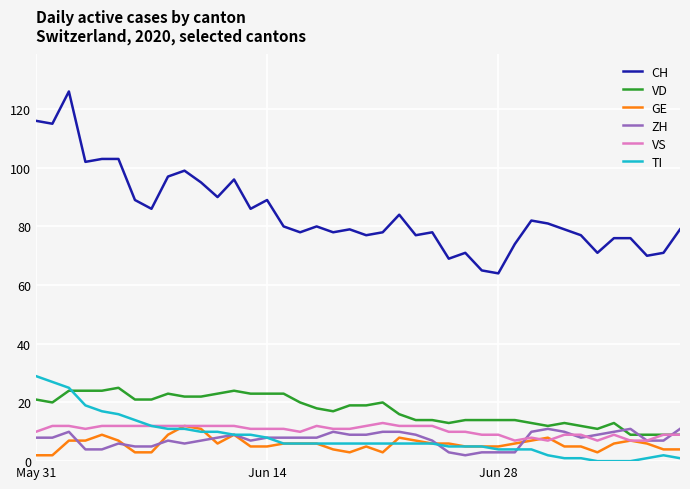

What is the minimum value for VD?

9